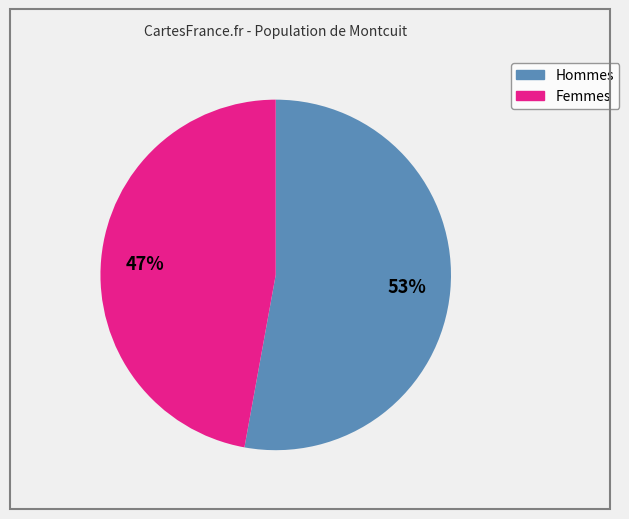

Is there any slice that represents more than half of the pie?

Yes